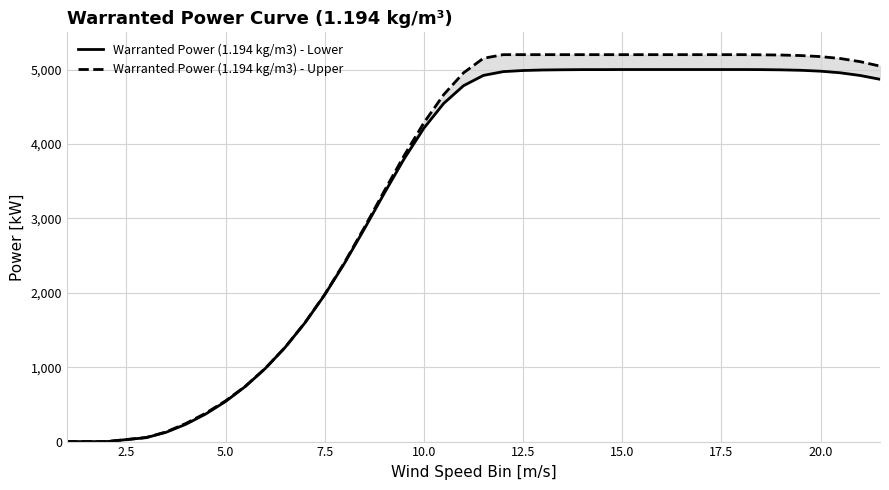

Rank the series by their average value, from lowest to highest.

Warranted Power (1.194 kg/m3) - Lower, Warranted Power (1.194 kg/m3) - Upper